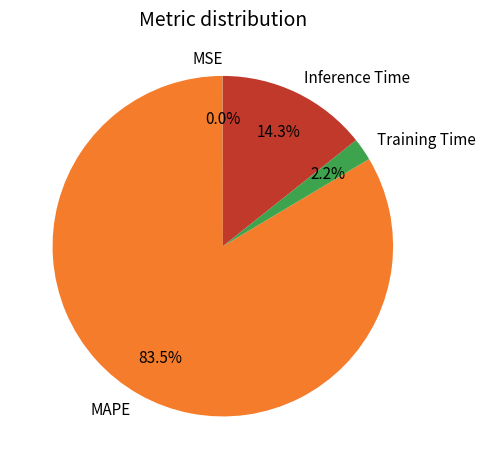

Which category has the biggest portion of the pie?

MAPE